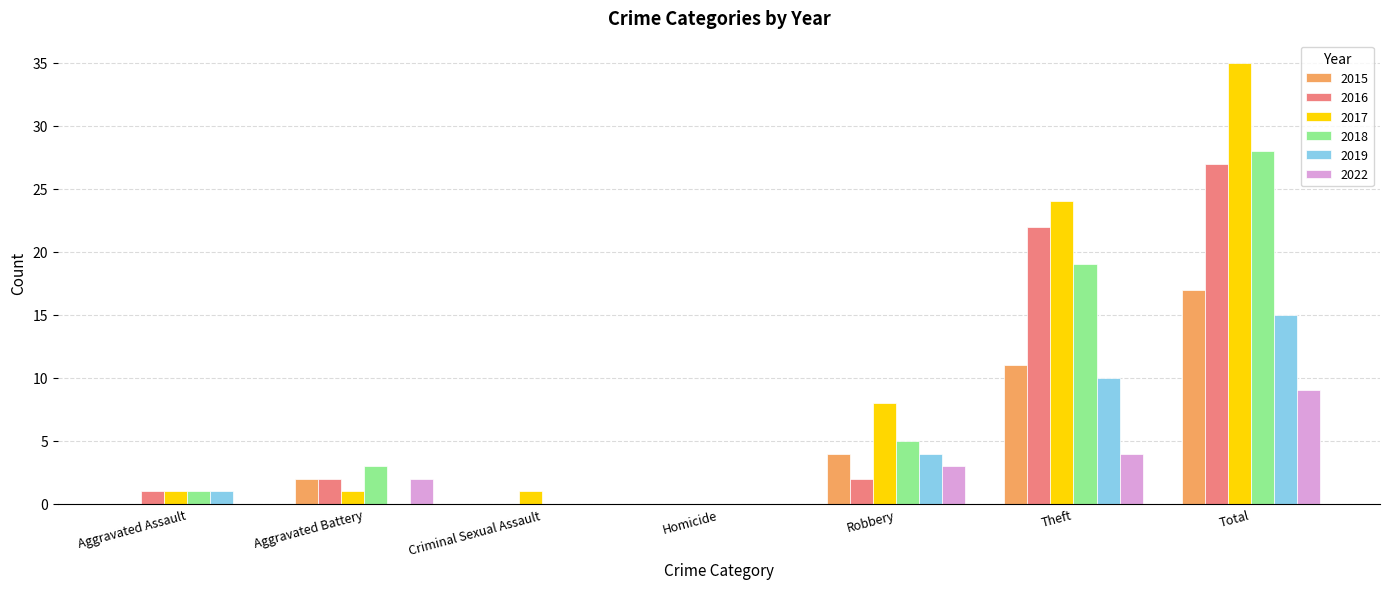

What is the sum of the 2018 values at Total and Theft?

47